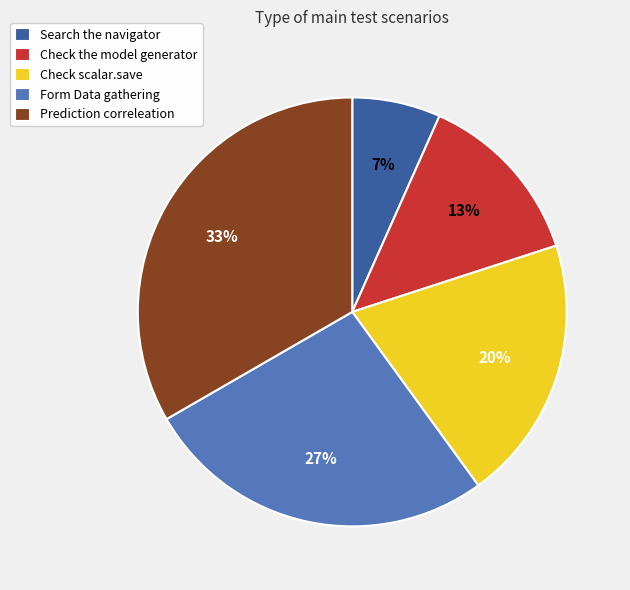

Does Check the model generator represent more than half of the total?

No